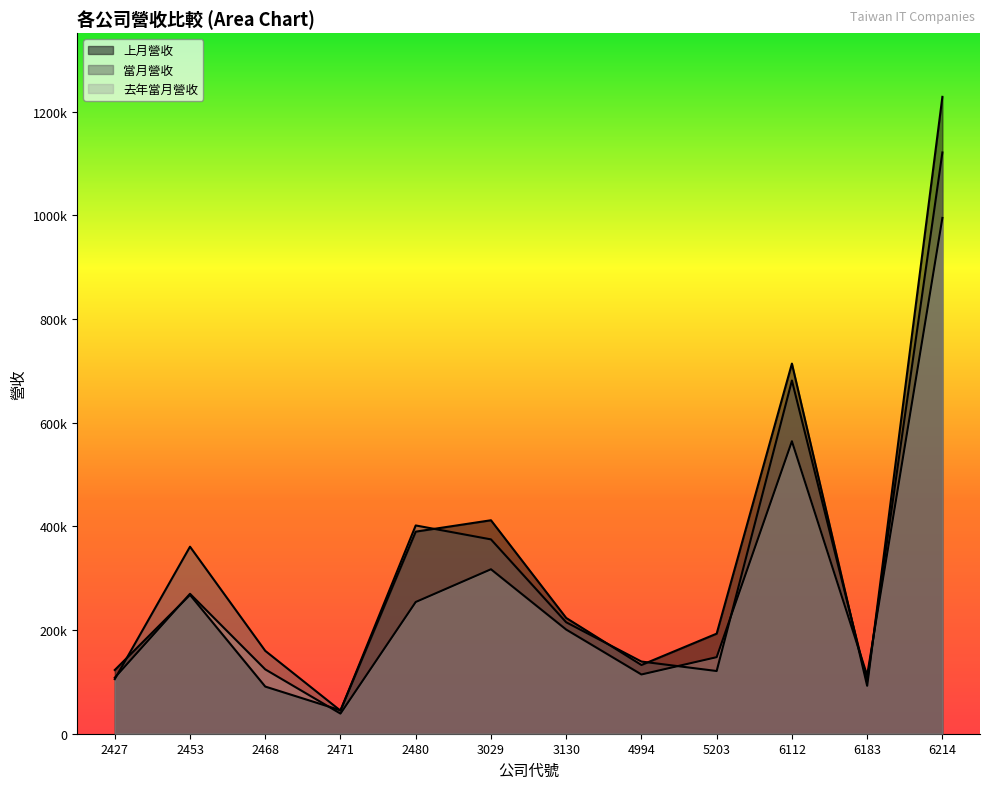

How many data points in 上月營收 are above 223314?

5